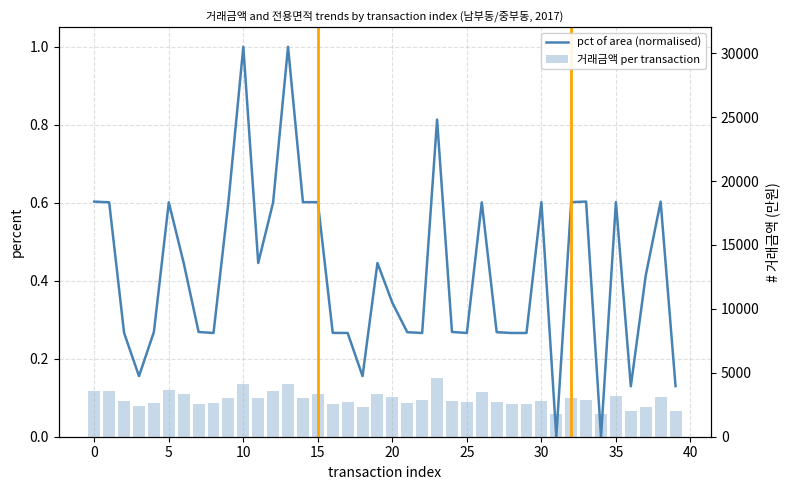

Between 21 and 18, which is larger?

21